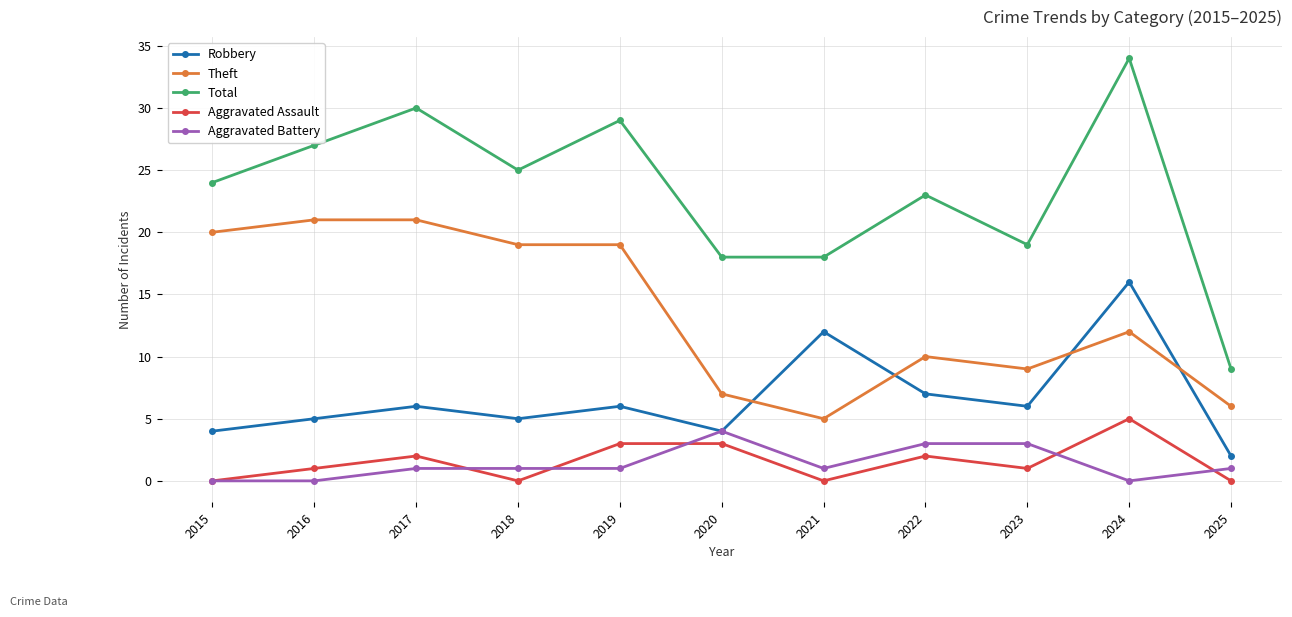

What is the difference between the maximum and minimum values in the Robbery series?

14